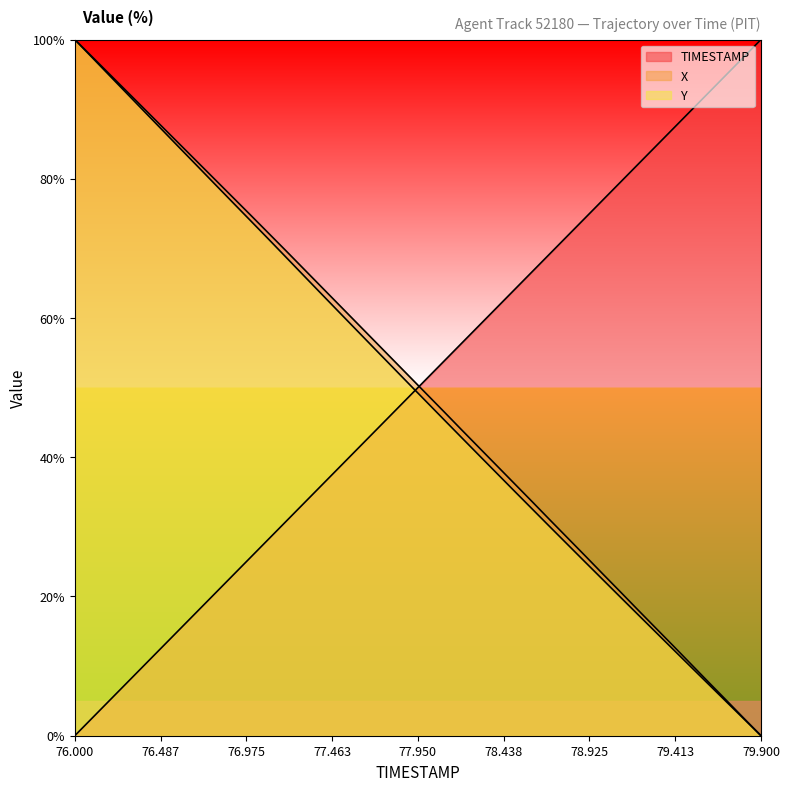

At which category is the sum across all series the highest?

76.000